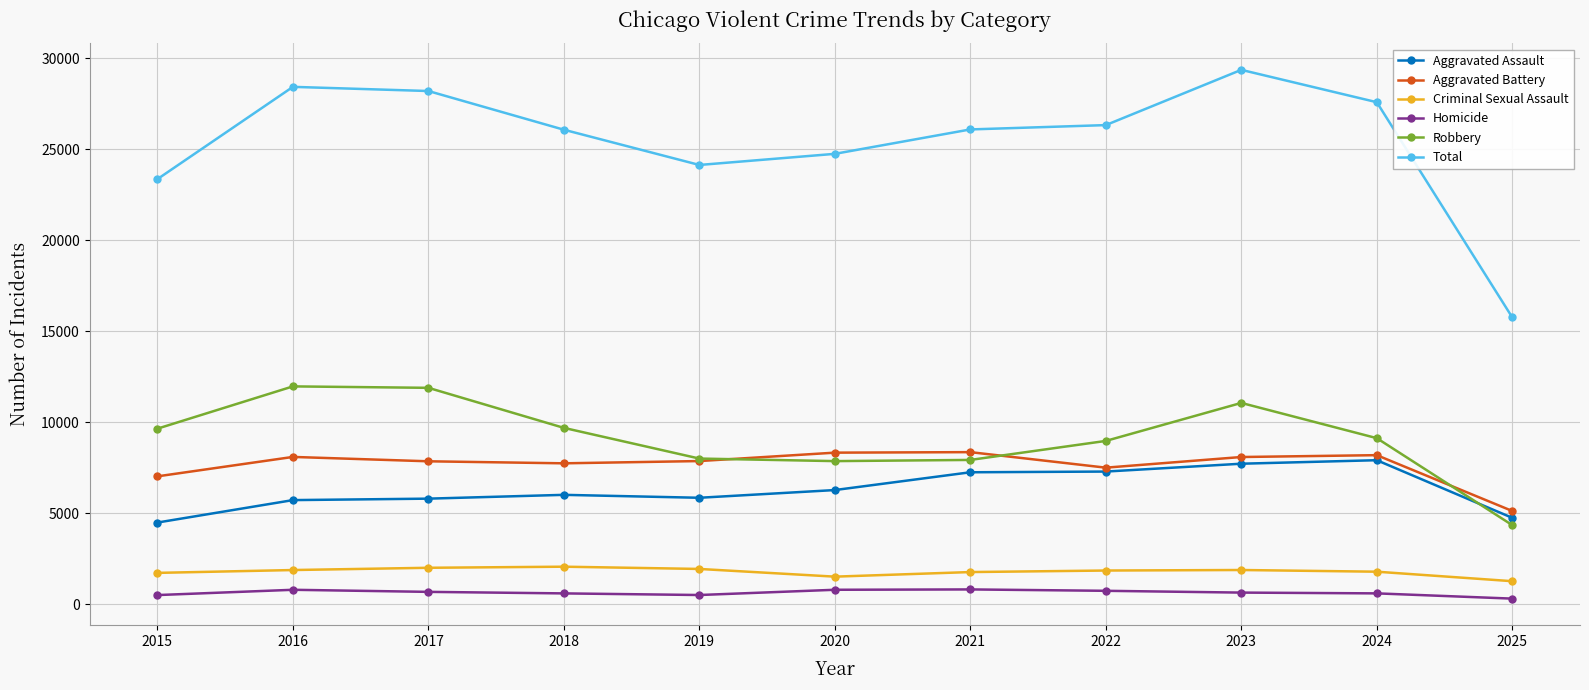

How many times do Robbery and Aggravated Assault cross each other?

1